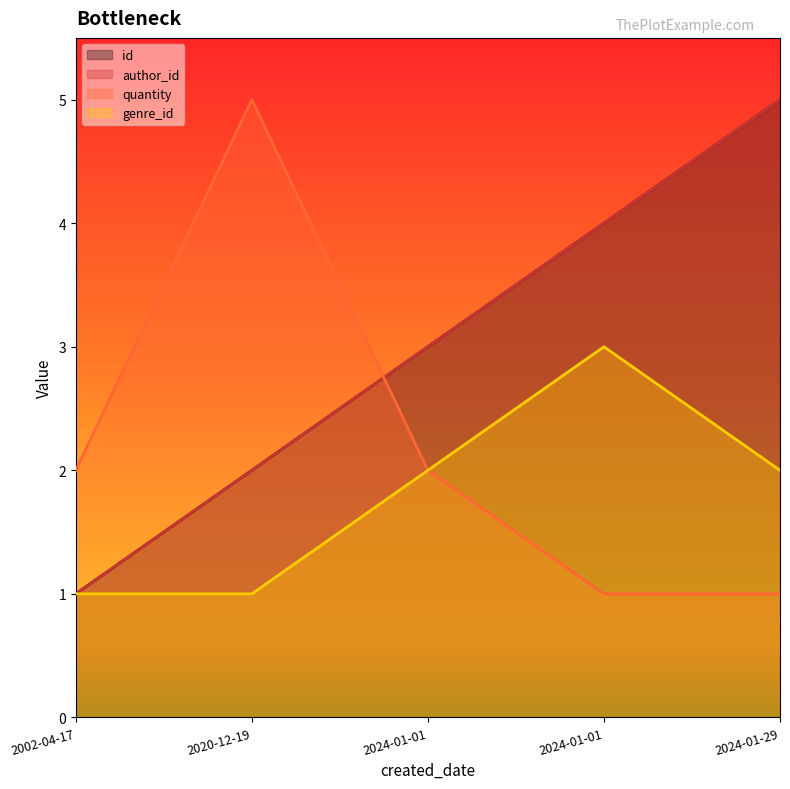

What is the label of the 2nd point from the right?

2024-01-01